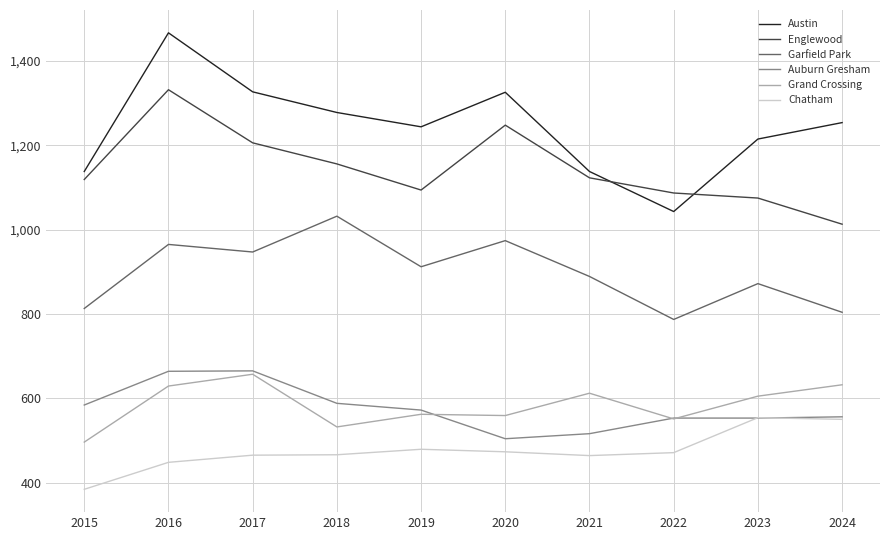

True or false: Garfield Park and Auburn Gresham intersect in this chart.

False